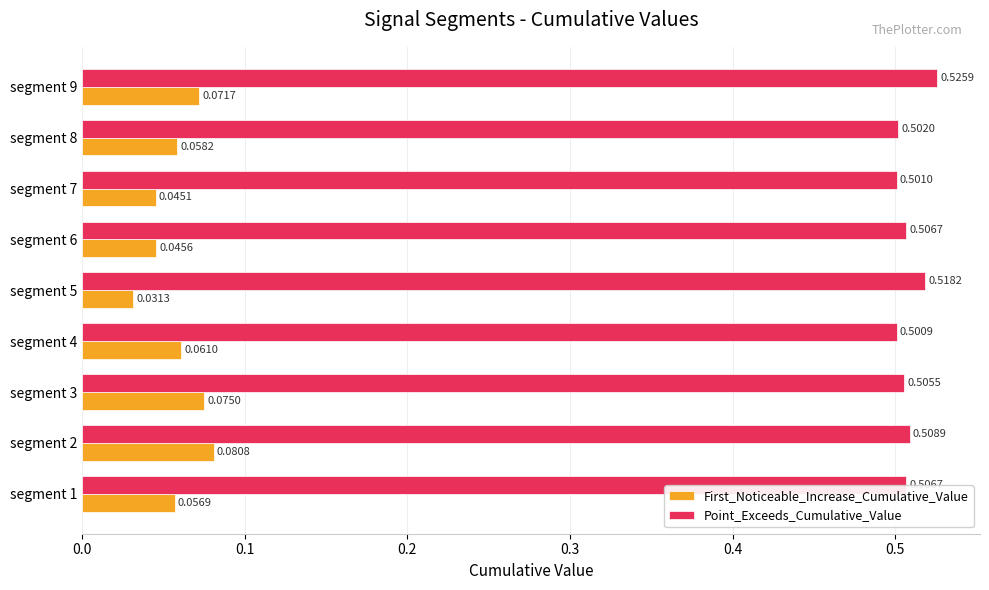

Which series changed the most between segment 2 and segment 4?

First_Noticeable_Increase_Cumulative_Value